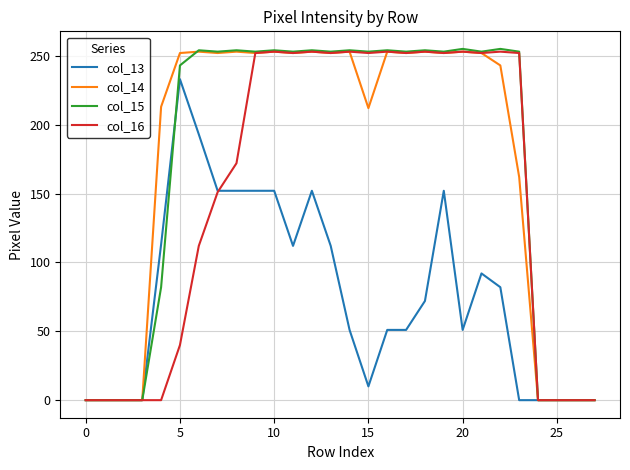

What is the highest value of the col_15 series?

255